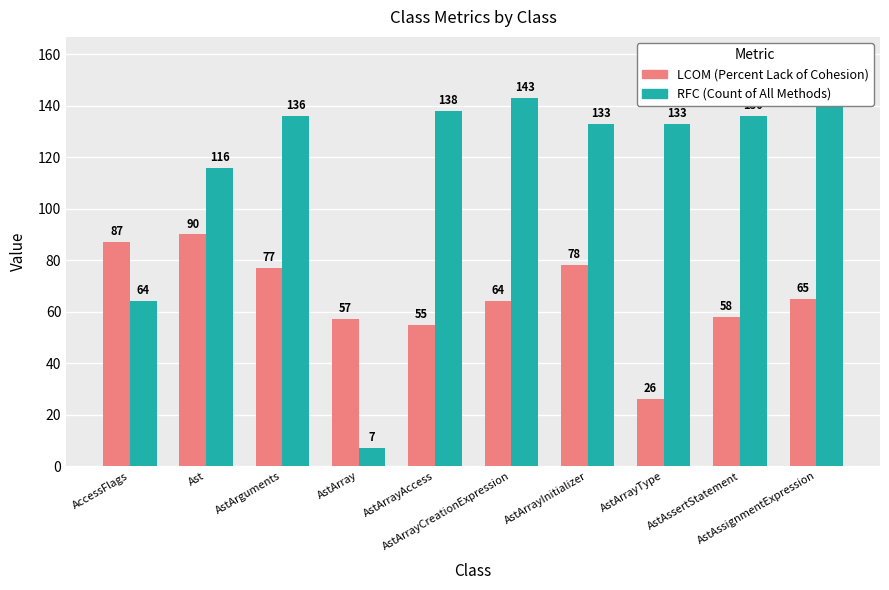

What is the label of the 1st bar from the right?

AstAssignmentExpression